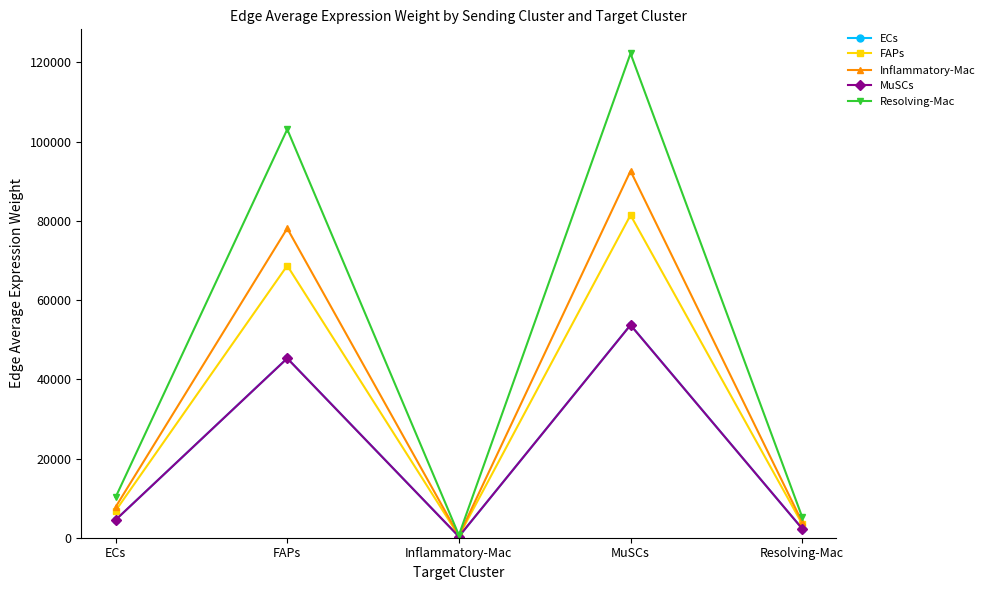

At which label is ECs closest to 27005?

FAPs